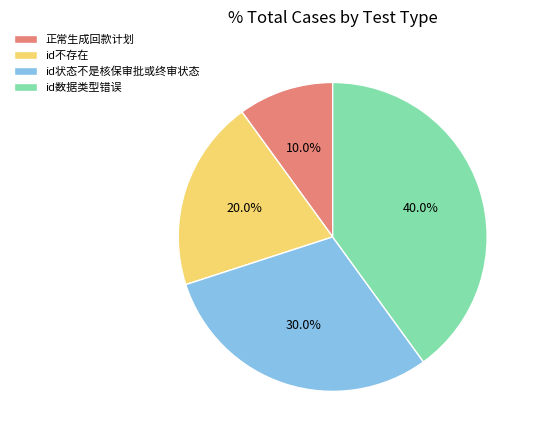

Is there any slice that represents more than half of the pie?

No